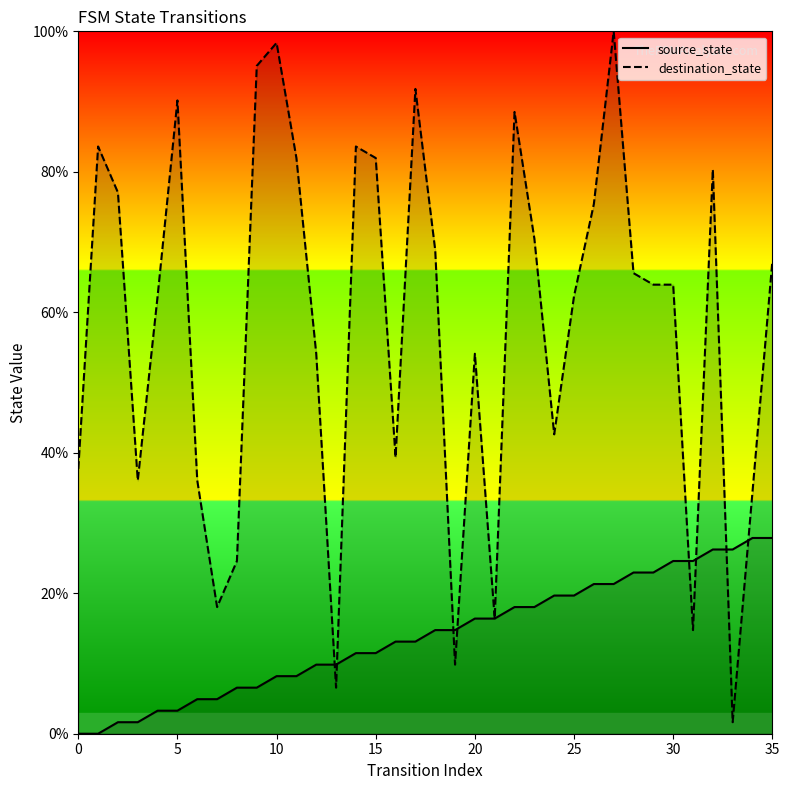

Count the number of data series in this chart.

2